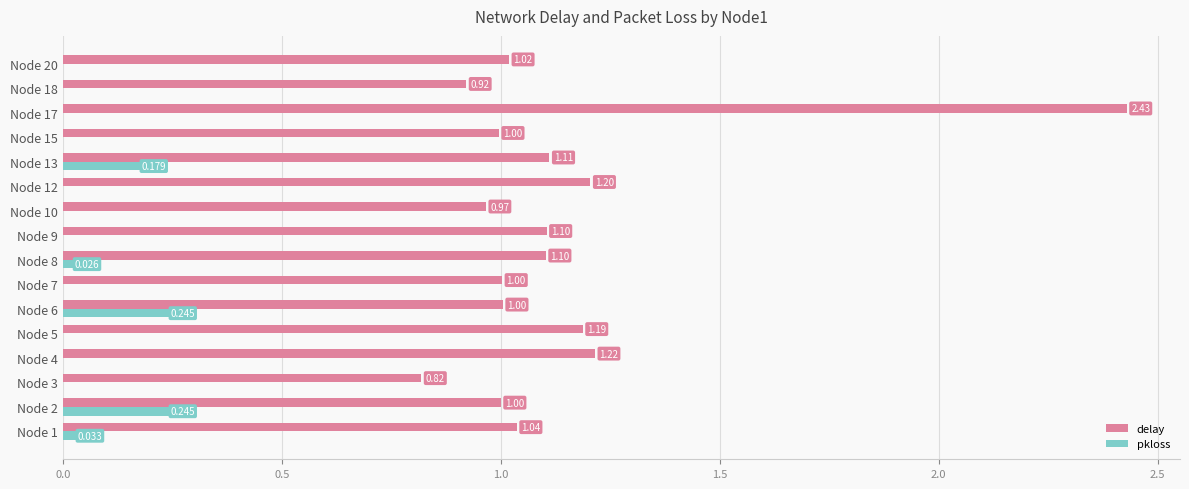

What are all the series names shown in the legend?

delay, pkloss